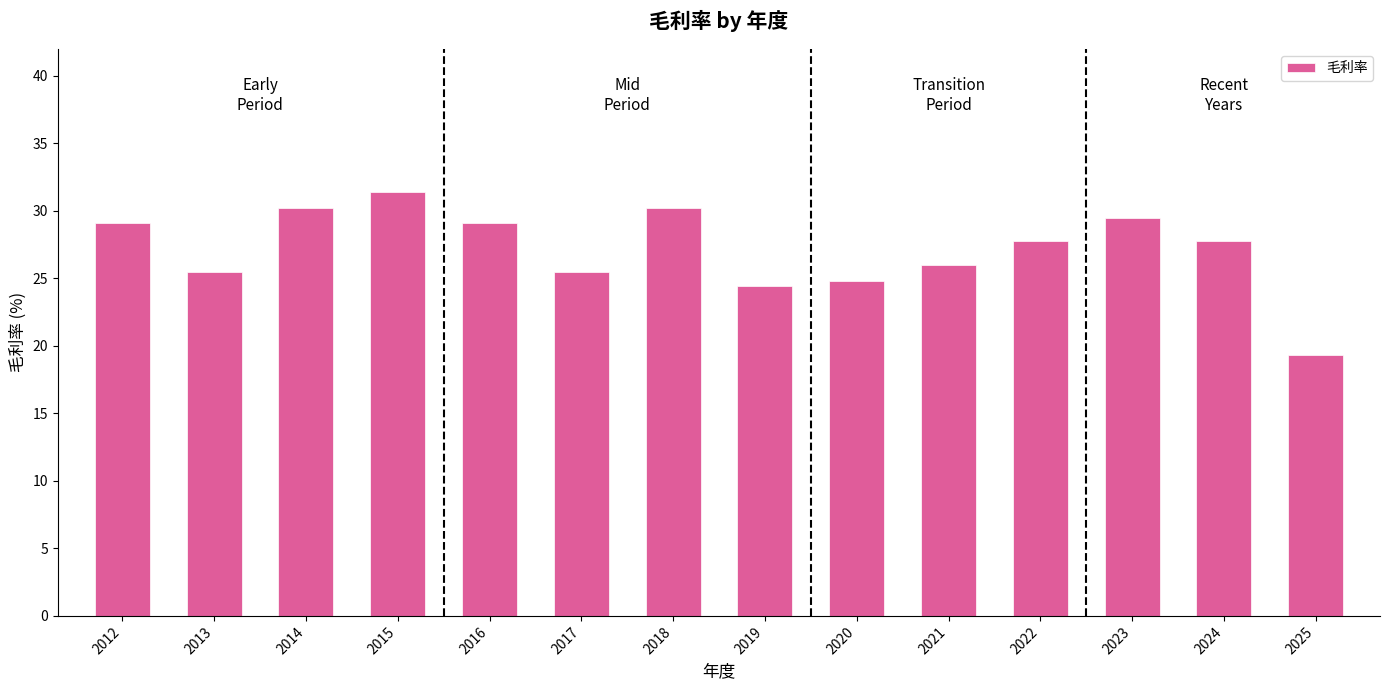

Is it true that the value at 2020 is 24.8?

True